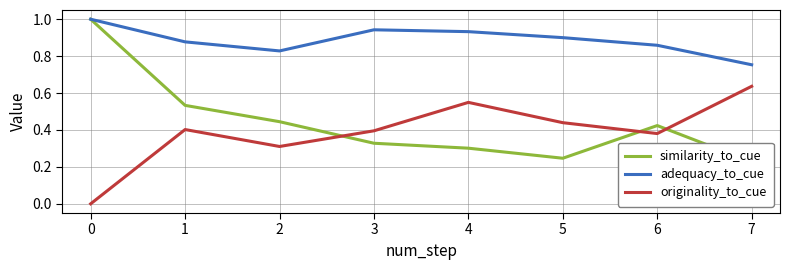

Rank the categories by similarity_to_cue value from highest to lowest.

−1, 0, 1, 5, 2, 3, 4, 6